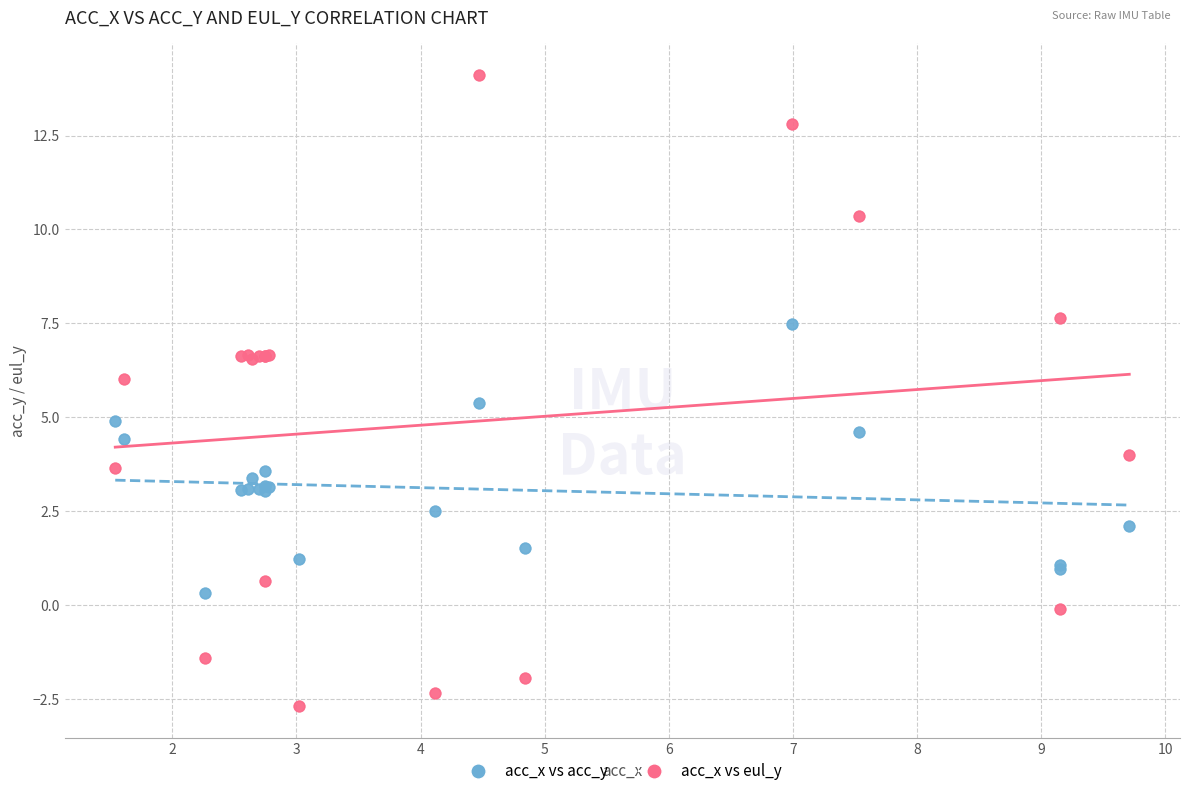

Which series contains the highest Y value?

acc_x vs eul_y